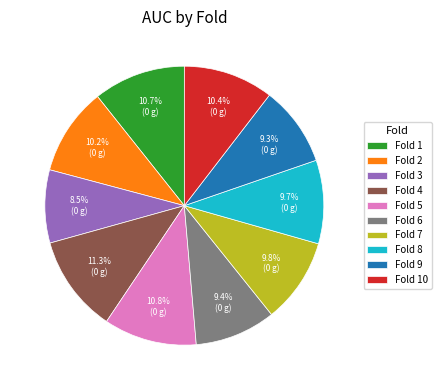

Is the sum of Fold 7 and Fold 10 greater than half?

No